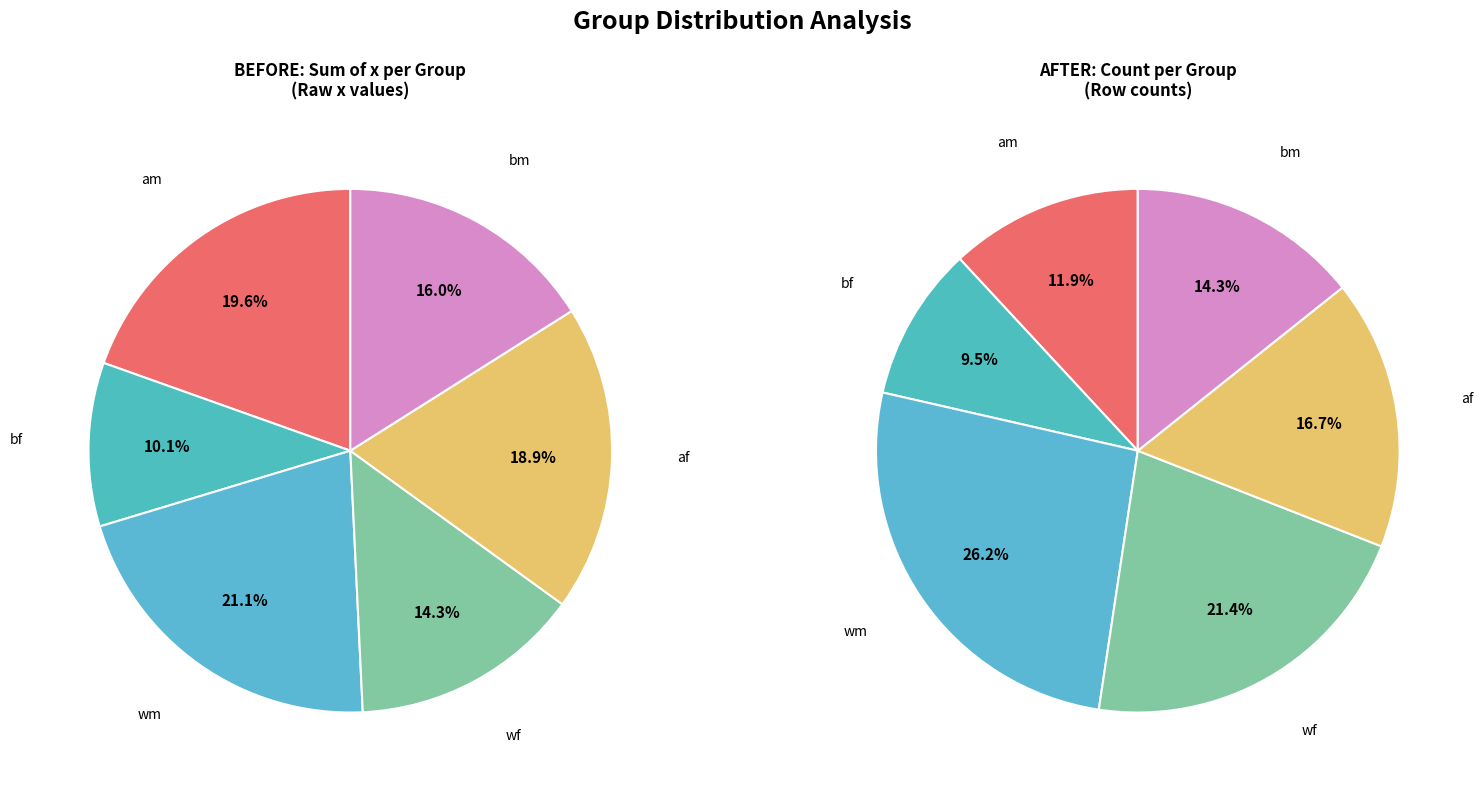

Is af the majority of the pie?

No